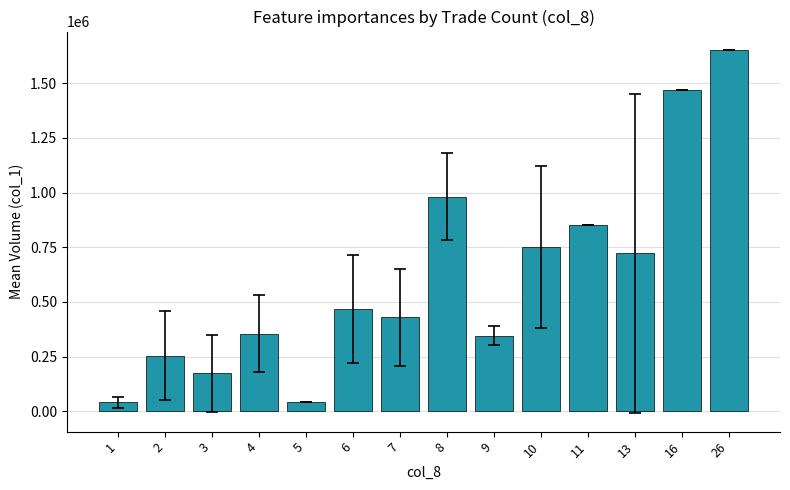

At which label does the data first exceed 467666?

6